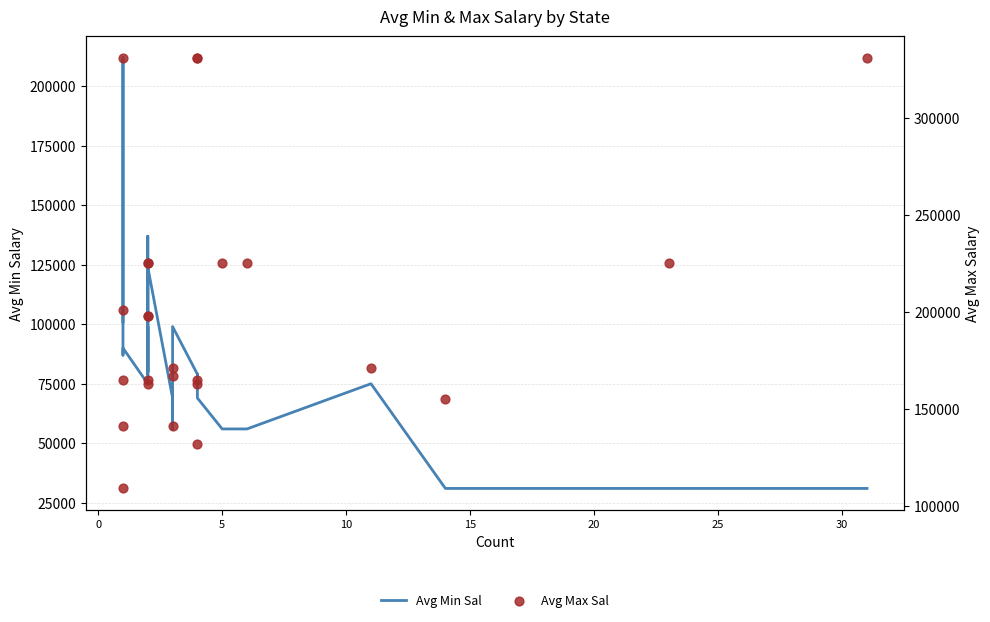

Which series has the widest spread of Y values?

Avg Max Sal